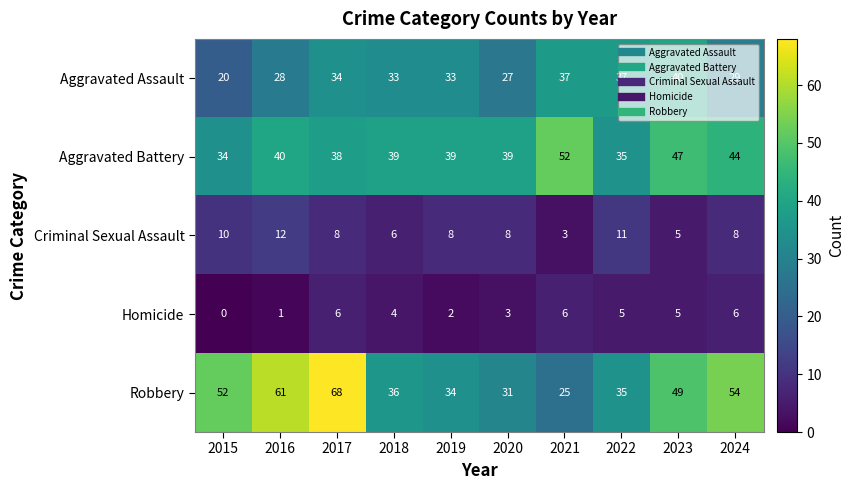

The value of Homicide at 2020 is 3. True or false?

True